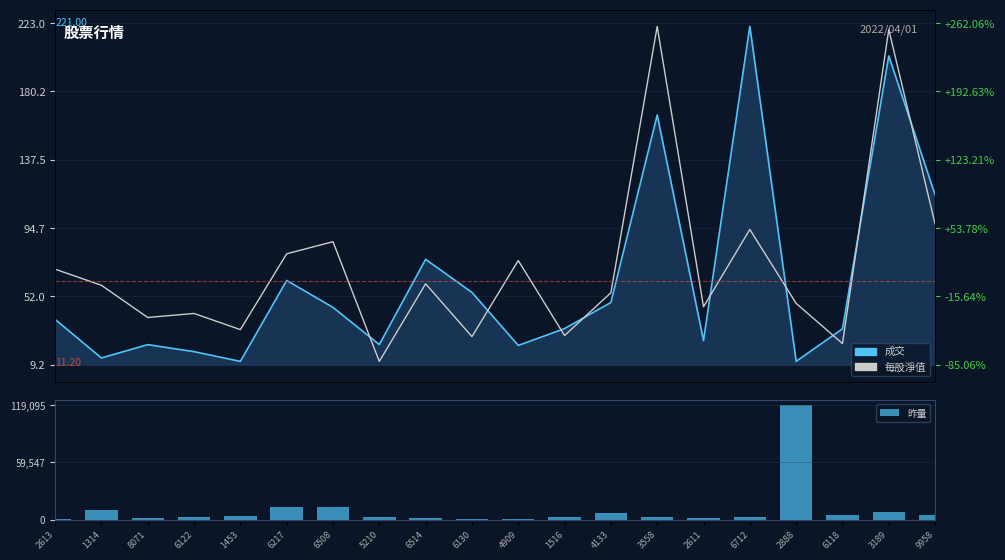

List the labels in order of 昨量 value, largest first.

2888, 6217, 6508, 1314, 3189, 4133, 9958, 6118, 1453, 5210, 1516, 3558, 6712, 6122, 8071, 2611, 6514, 2613, 6130, 4909